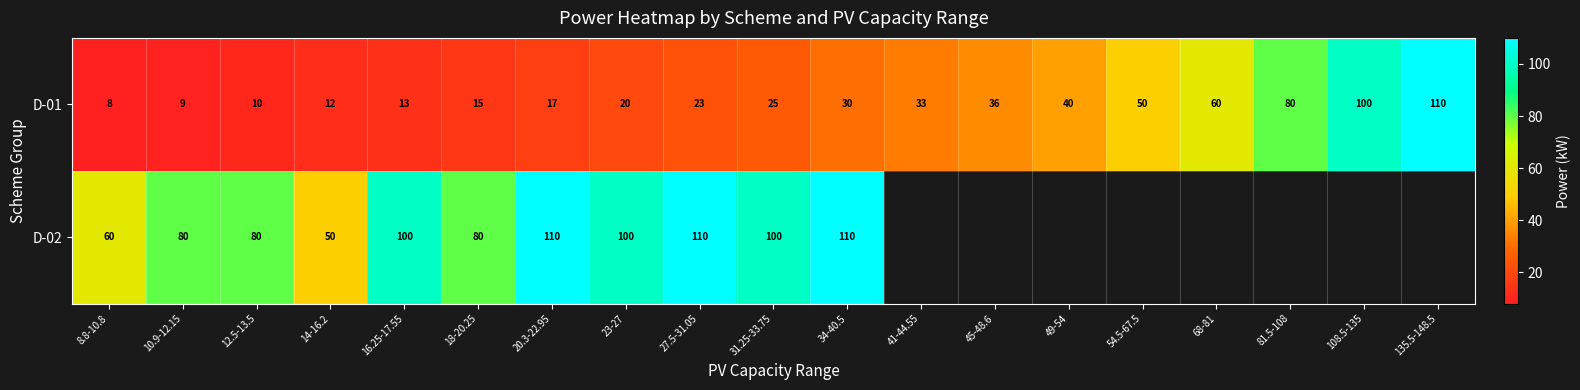

Which series changed the most between 18-20.25 and 23-27?

D-02